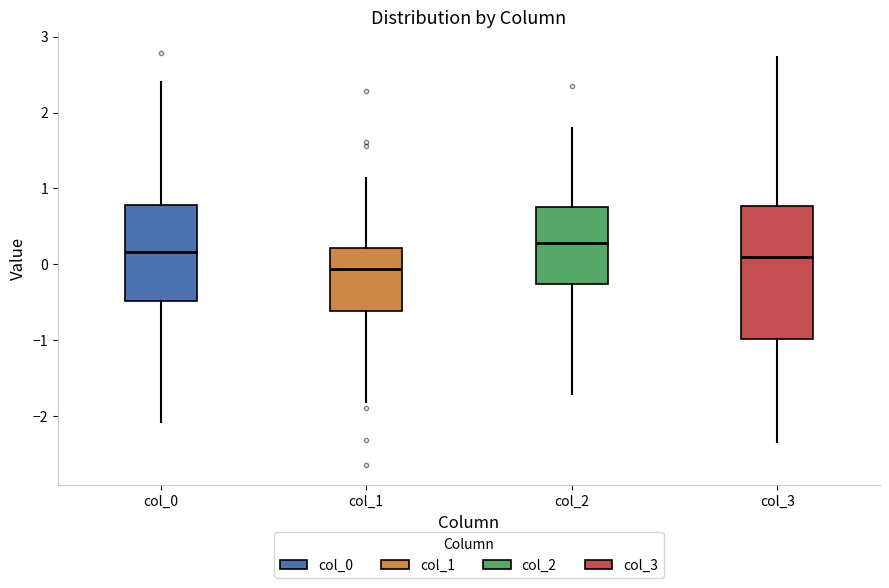

Which box has the lowest median line?

col_1